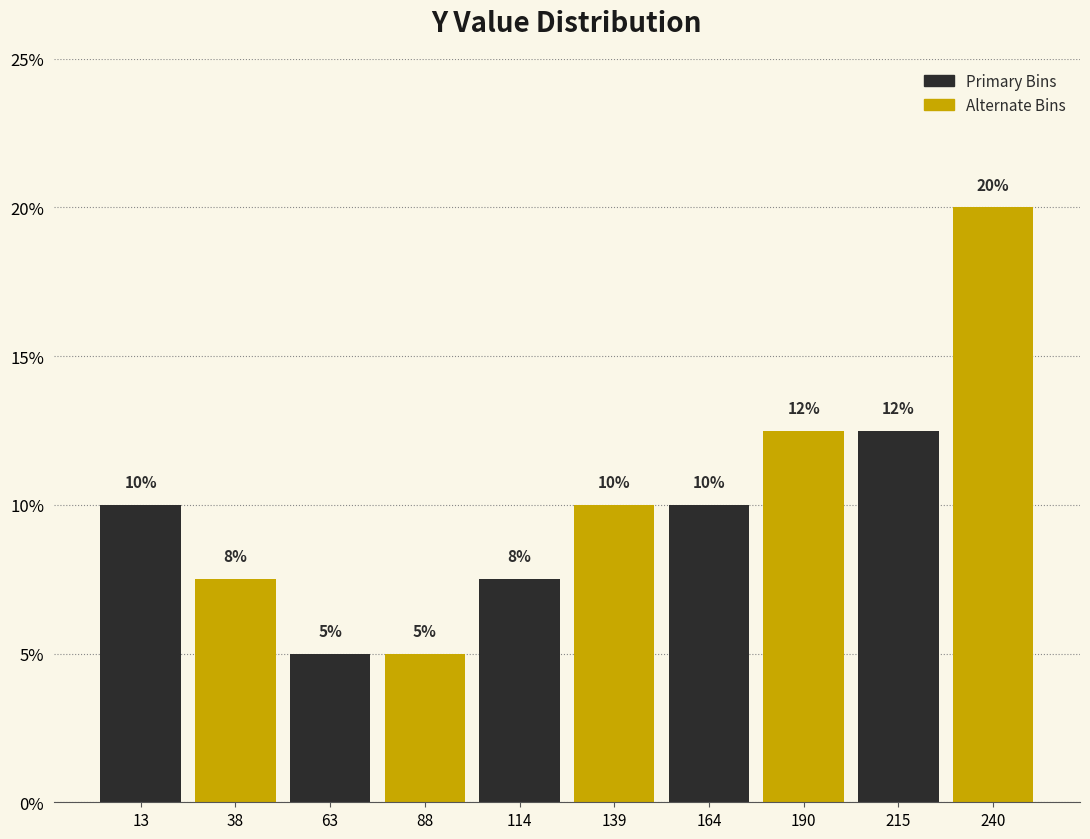

Which range on the x-axis has the tallest bar?

230 to 255